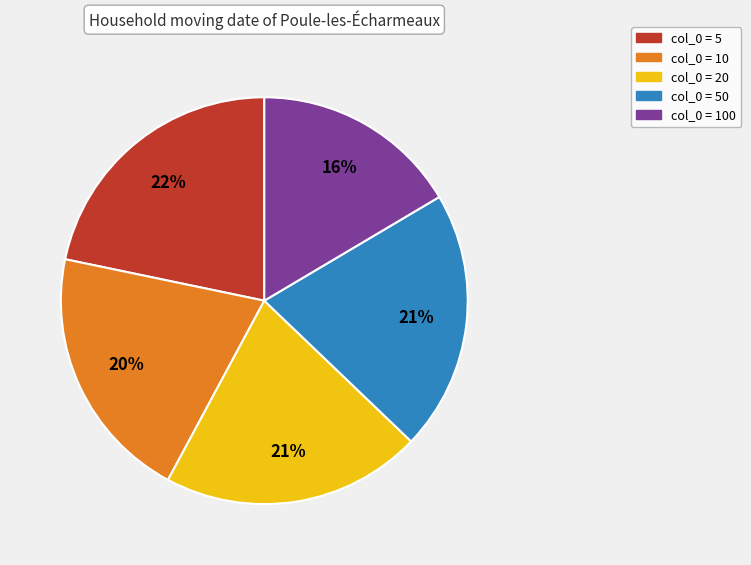

Count the number of slices in the pie.

5